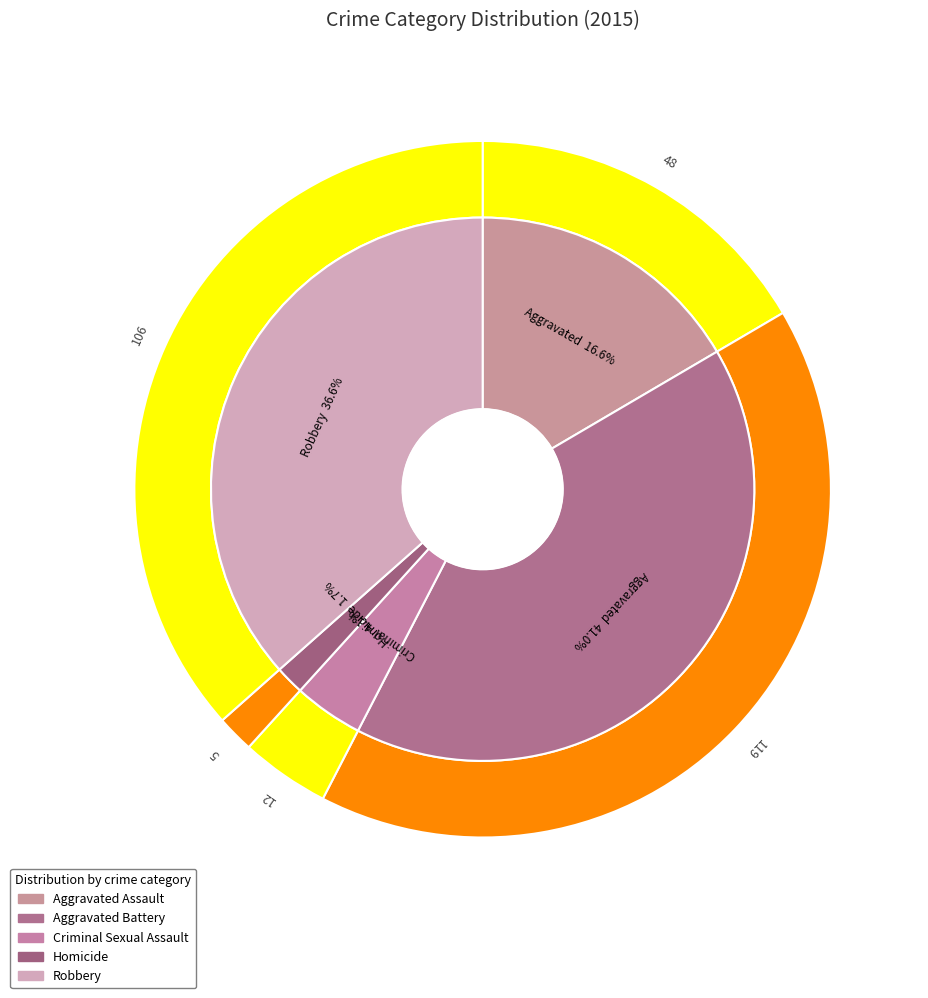

True or false: Aggravated Battery accounts for 41% of the total.

True